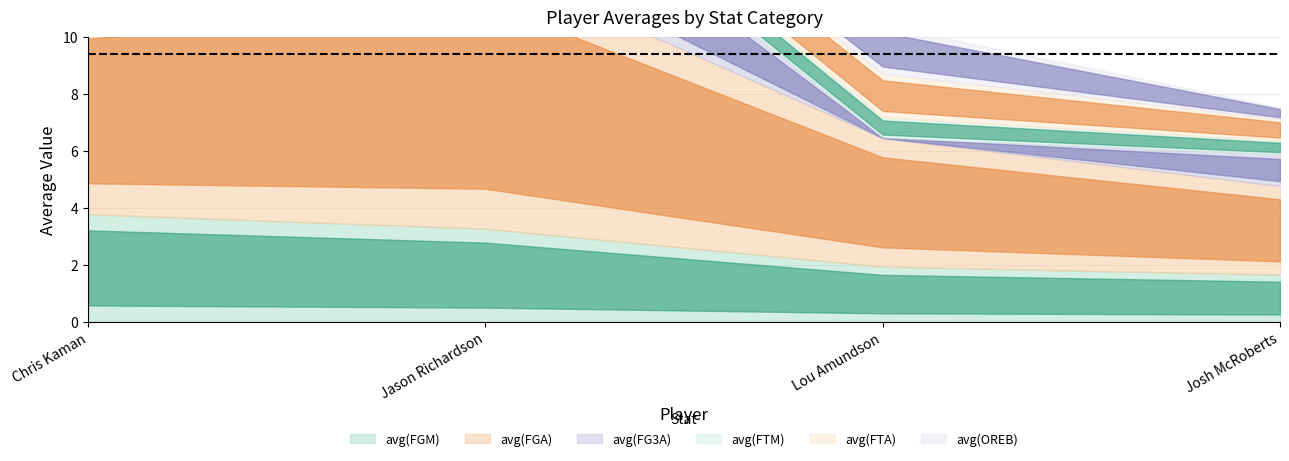

Reading left to right, extract all data points from this chart.

avg(FGM): Chris Kaman=3.8	Jason Richardson=3.3	Lou Amundson=1.9	Josh McRoberts=1.6
avg(FGA): Chris Kaman=7.3	Jason Richardson=9.4	Lou Amundson=4.5	Josh McRoberts=3.1
avg(FG3A): Chris Kaman=0.0	Jason Richardson=5.1	Lou Amundson=0.0	Josh McRoberts=1.1
avg(FTM): Chris Kaman=1.0	Jason Richardson=0.9	Lou Amundson=0.7	Josh McRoberts=0.5
avg(FTA): Chris Kaman=1.3	Jason Richardson=1.2	Lou Amundson=1.5	Josh McRoberts=0.8
avg(OREB): Chris Kaman=1.9	Jason Richardson=0.7	Lou Amundson=1.7	Josh McRoberts=0.4